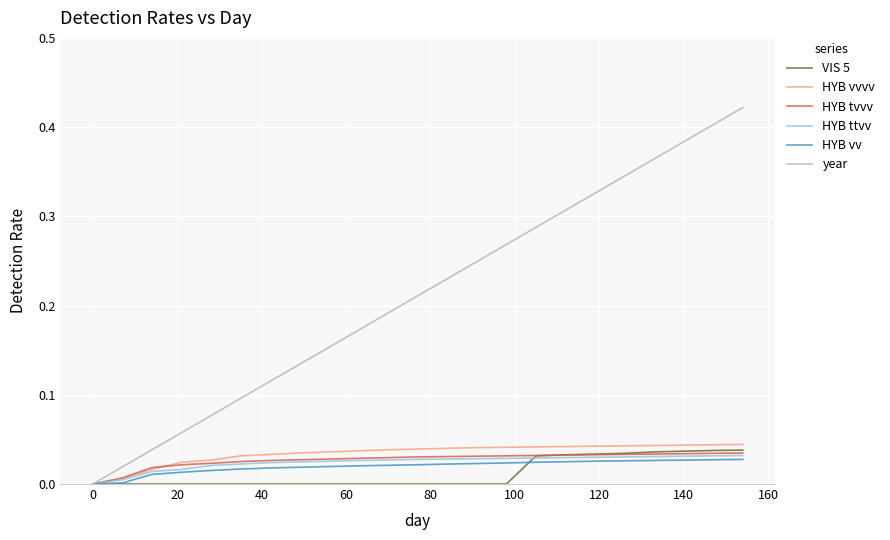

Which series has the largest total across all categories?

year